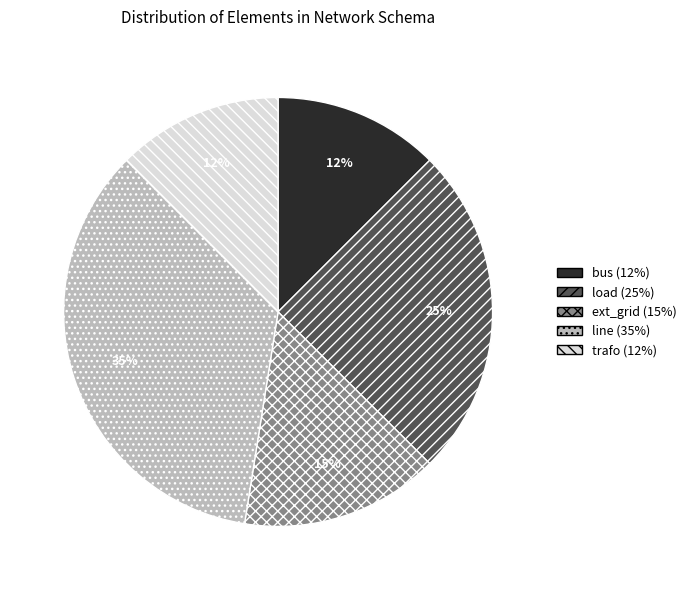

The trafo slice represents 23% of the pie. True or false?

False